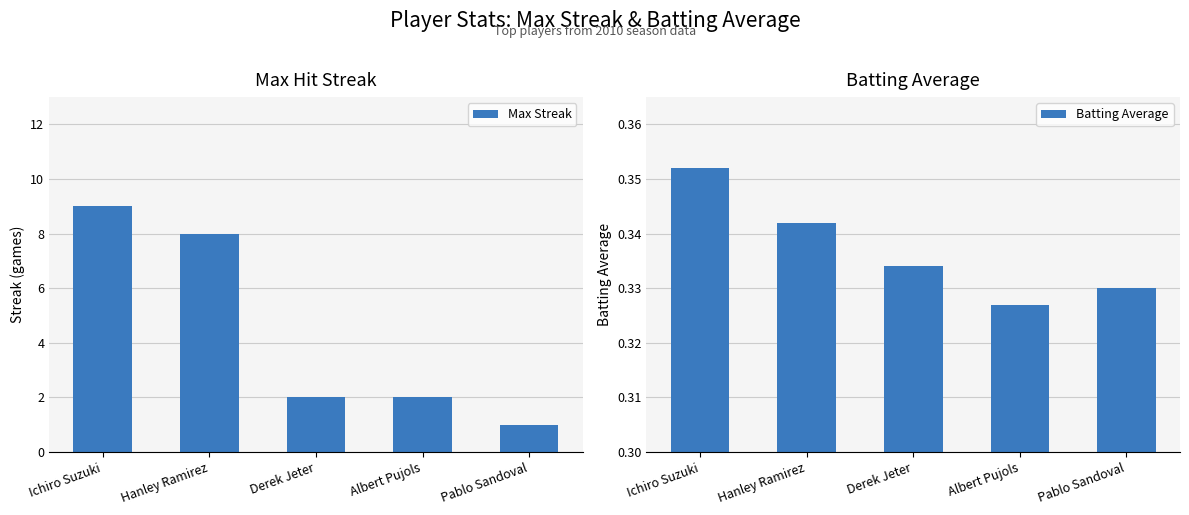

How many Max Streak values are between 2 and 8?

3